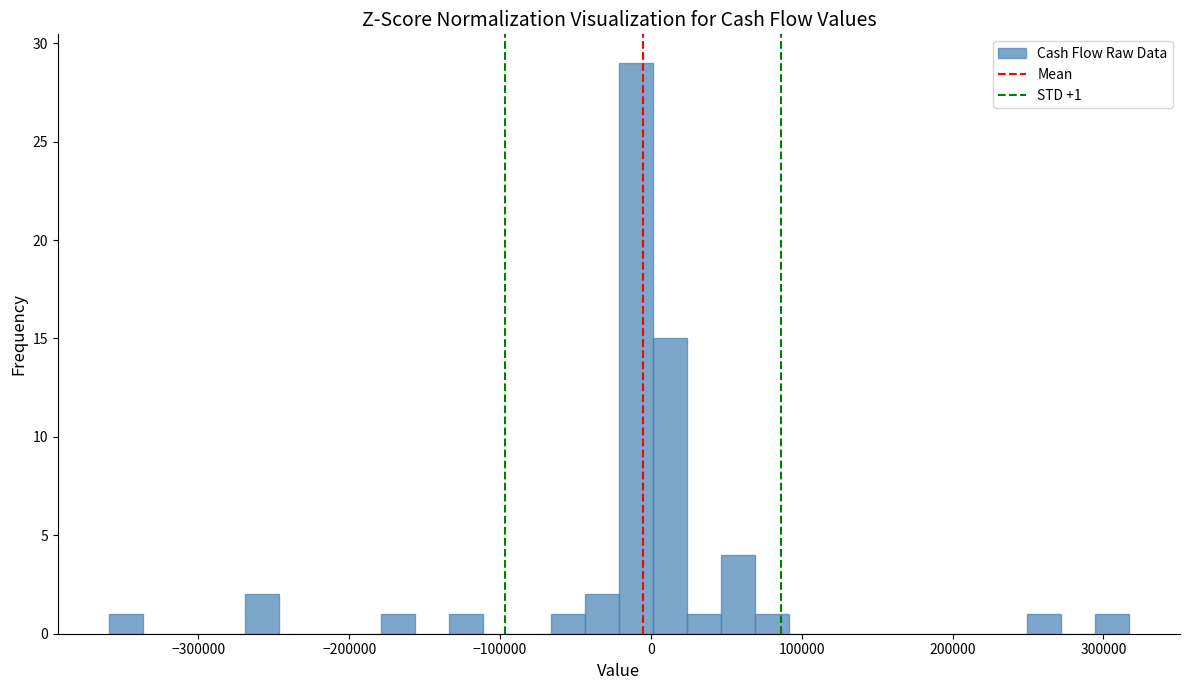

Around what value on the x-axis is the tallest bar? Give the approximate position of its centre, as read against the axis.

-10000